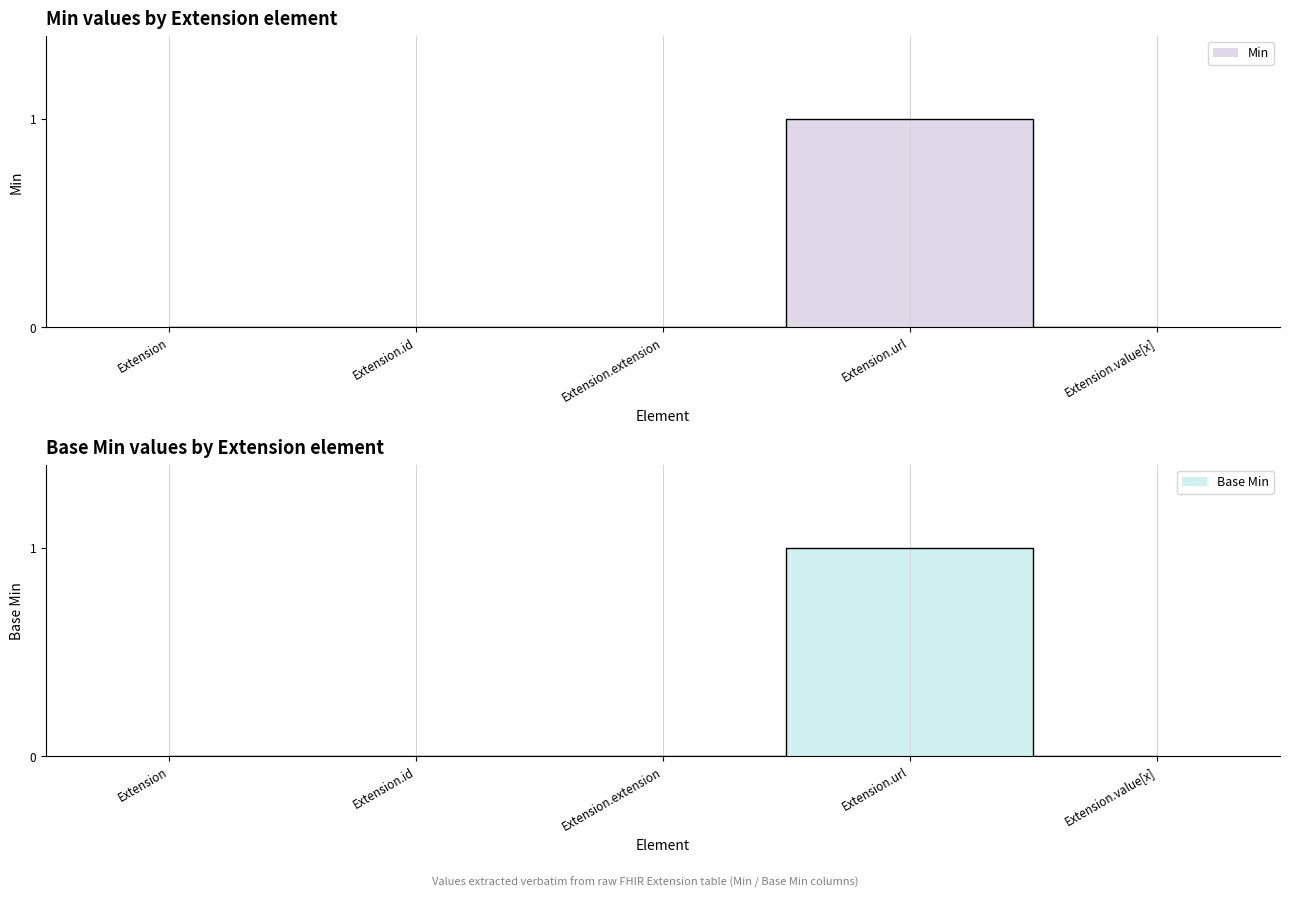

Reading left to right, extract all data points from this chart.

Min: 0	0	0	1	0
Base Min: 0	0	0	1	0